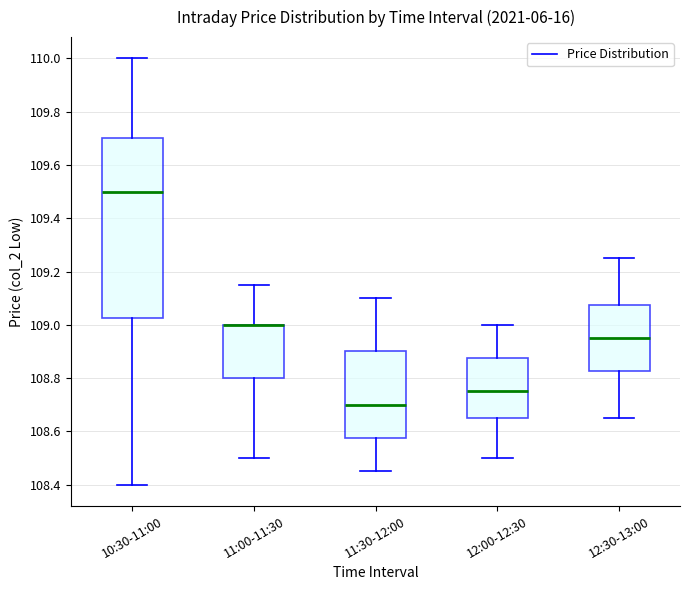

Which box is the tallest, from its lower edge to its upper edge?

10:30-11:00